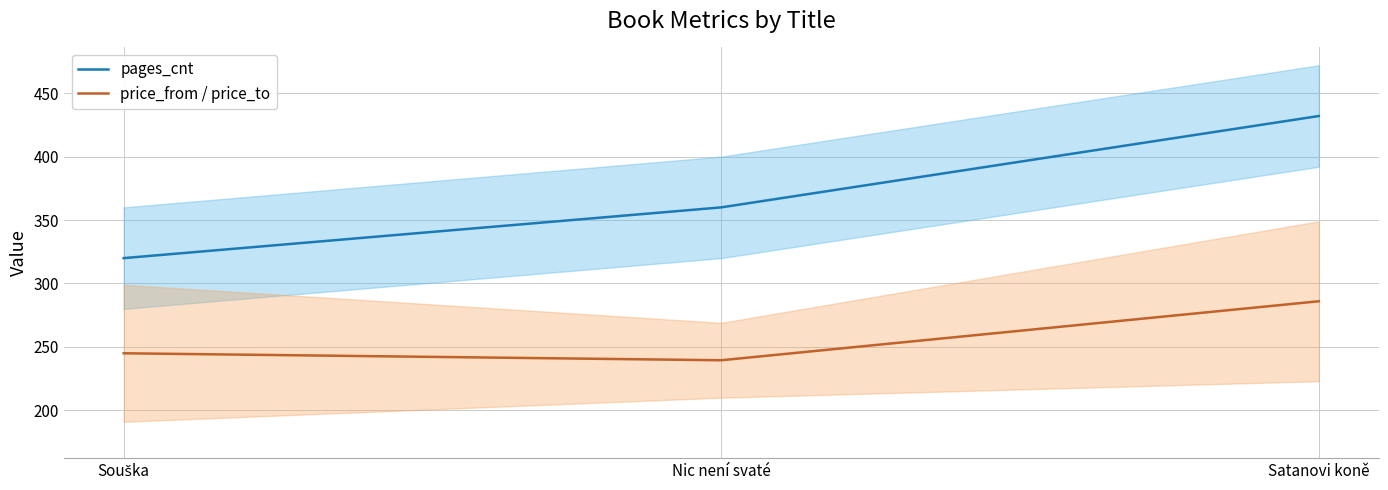

At which label does pages_cnt reach its peak?

Satanovi koně